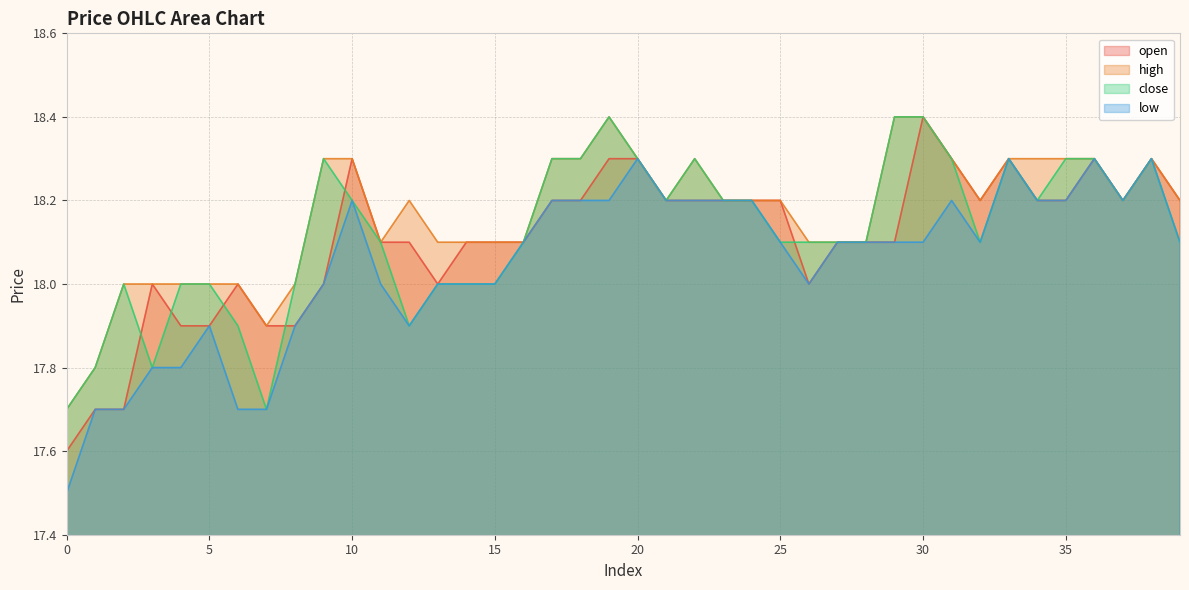

Which series changed the most between 25 and 34?

high